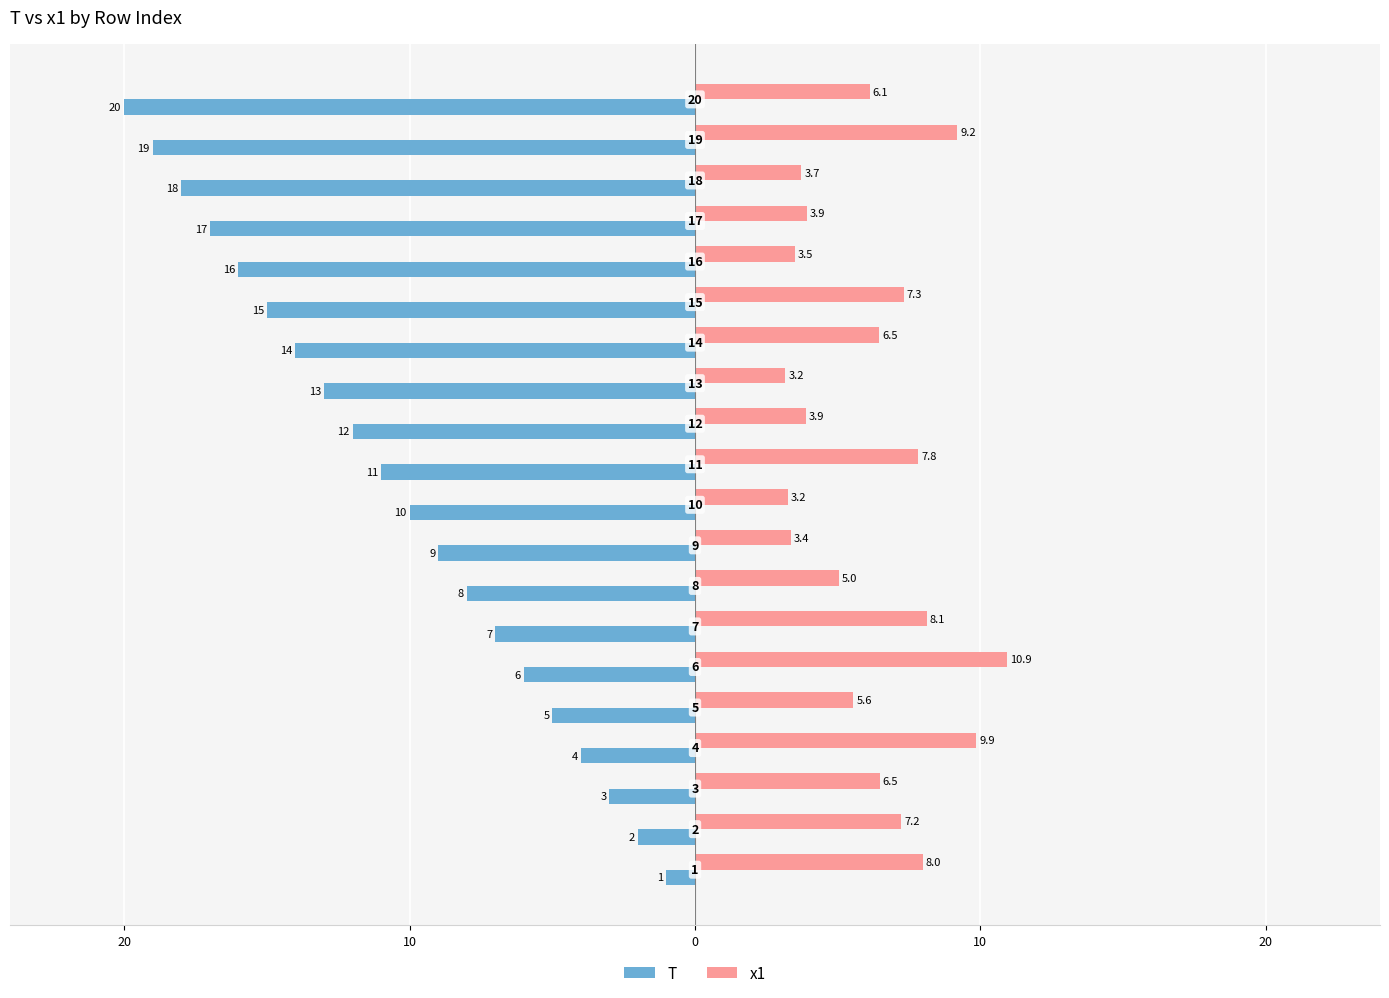

What are all the series names shown in the legend?

T, x1